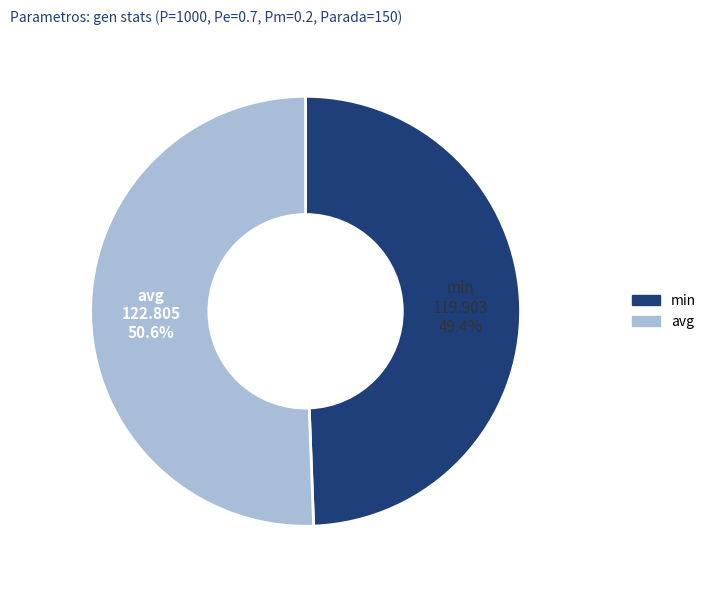

The avg slice represents 61% of the pie. True or false?

False